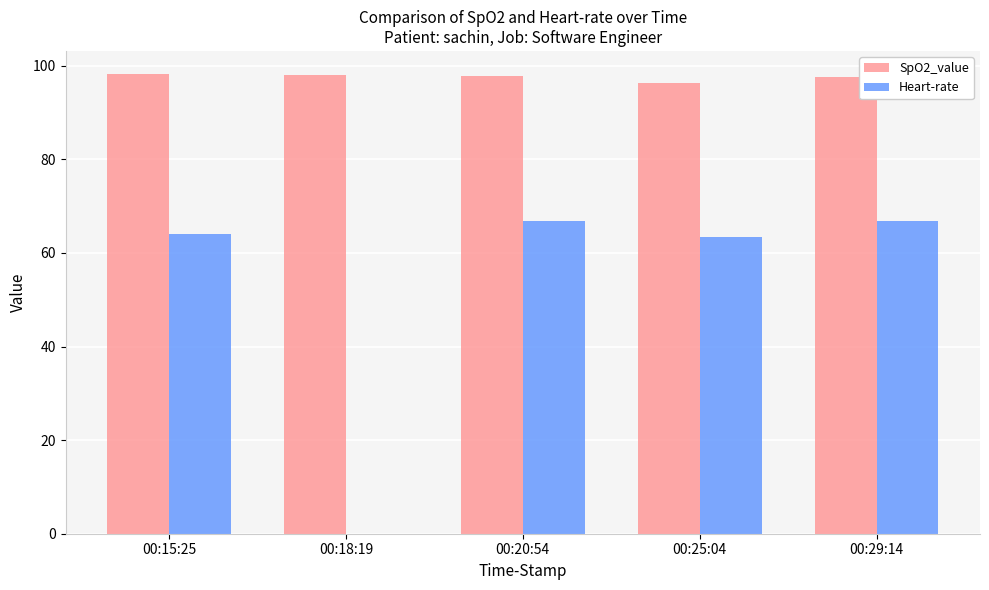

The value of Heart-rate at 00:25:04 is 63.4. True or false?

True